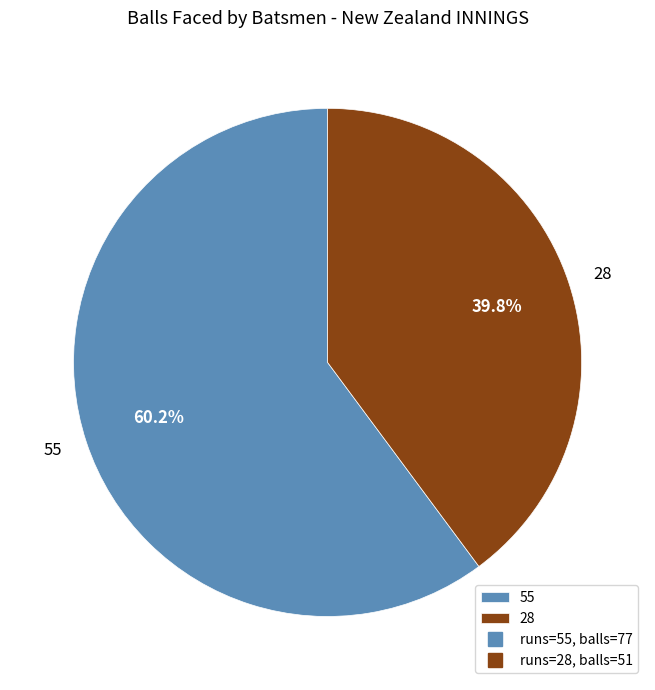

To the nearest percent, what is the average slice percentage?

50%